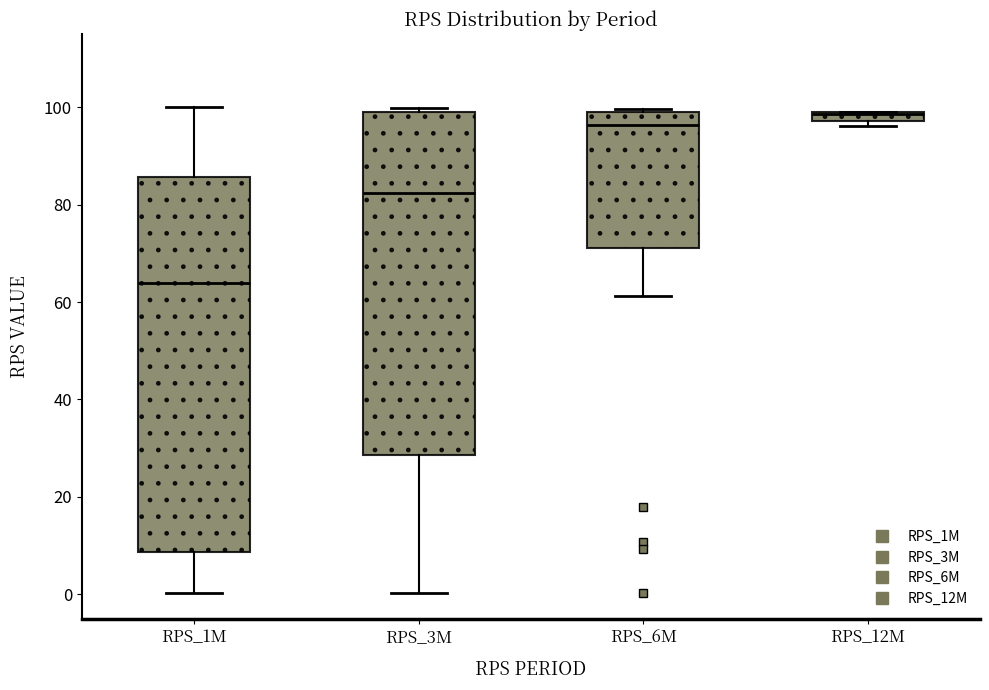

Which box has the highest median line?

RPS_12M